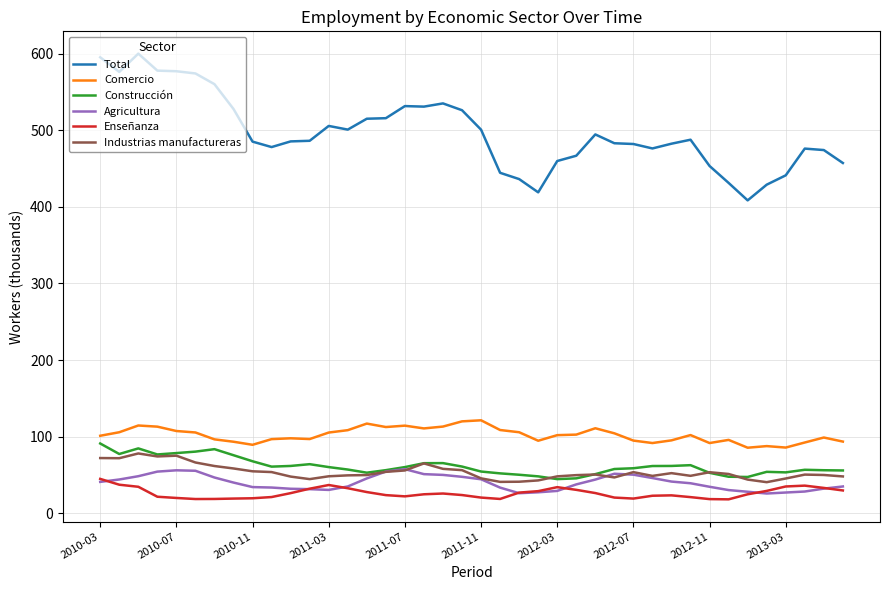

What is the maximum value for Enseñanza?

44.8